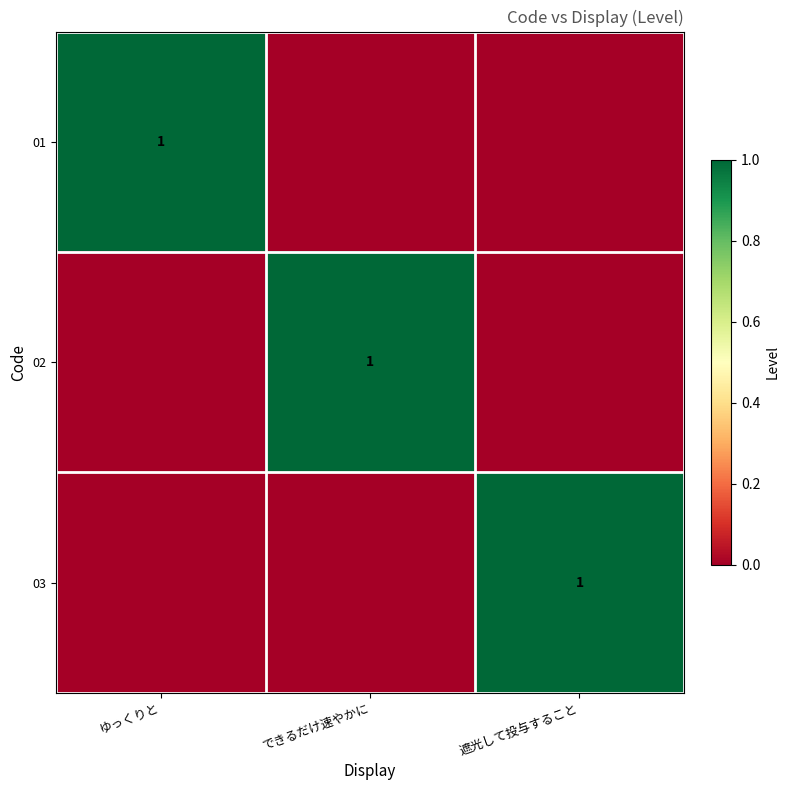

At できるだけ速やかに, list the series in order from smallest to largest.

01, 03, 02